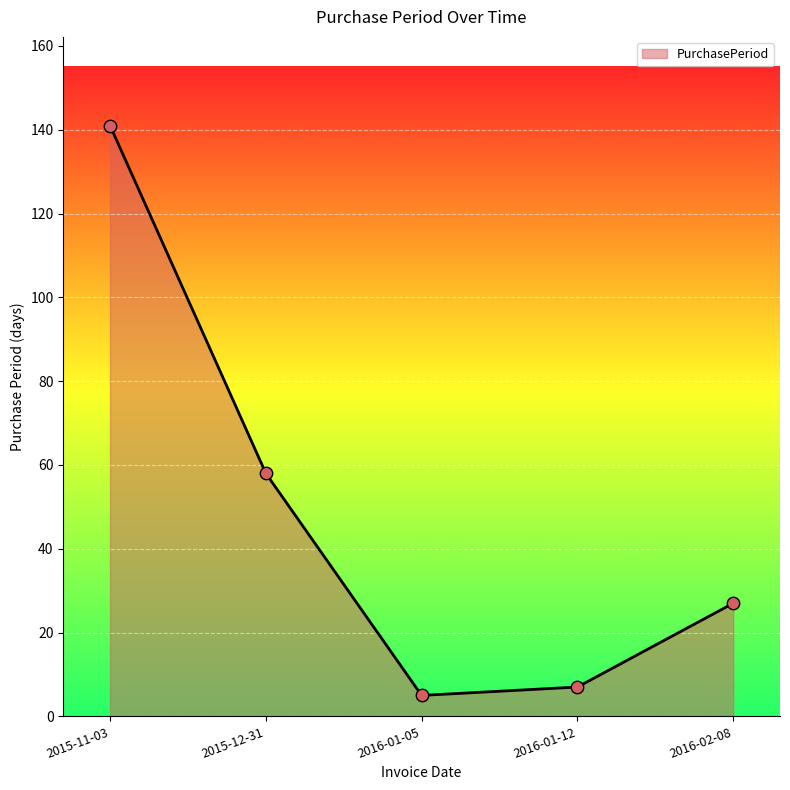

What is the change in value from 2015-11-03 to 2015-12-31?

-83